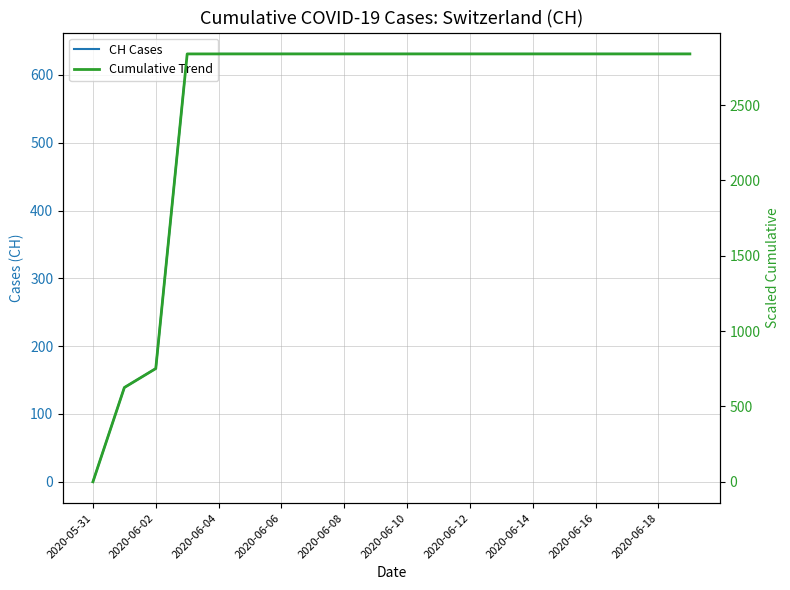

What is the difference between the second highest and minimum values in the Cumulative Trend series?

2839.5